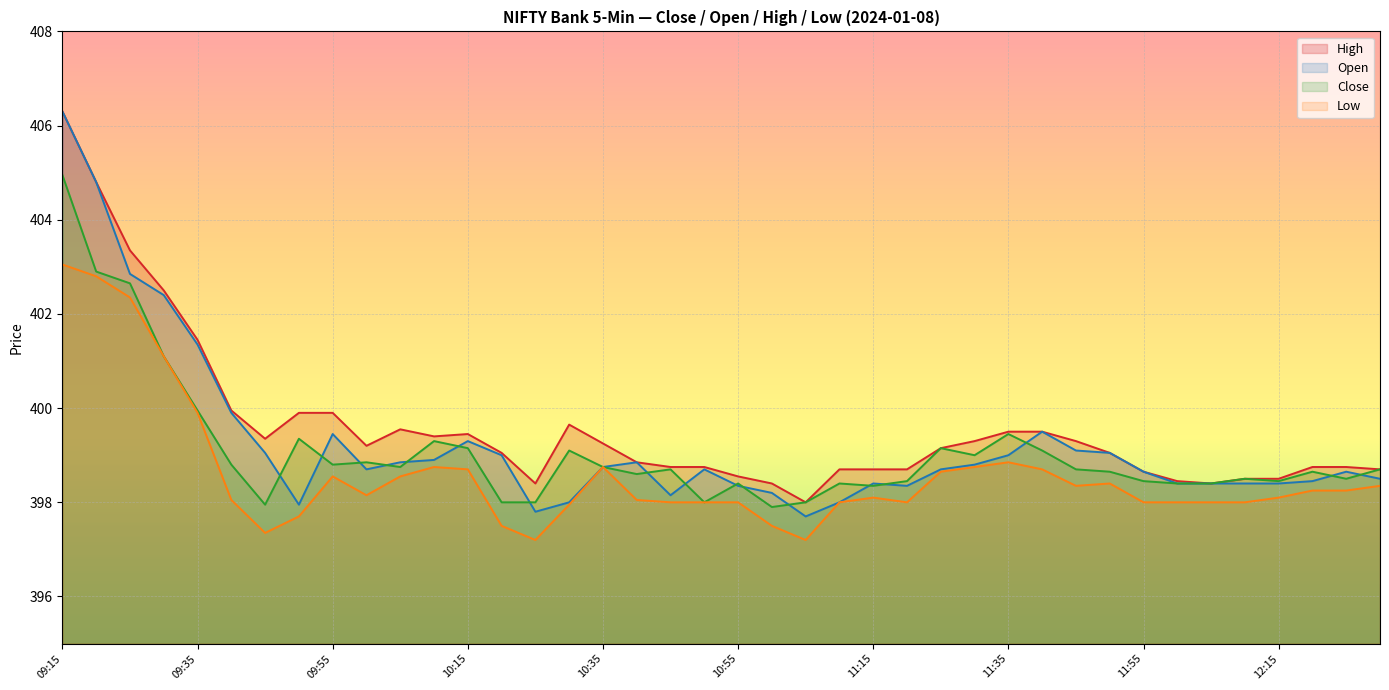

How many data points in Low are above 398?

24